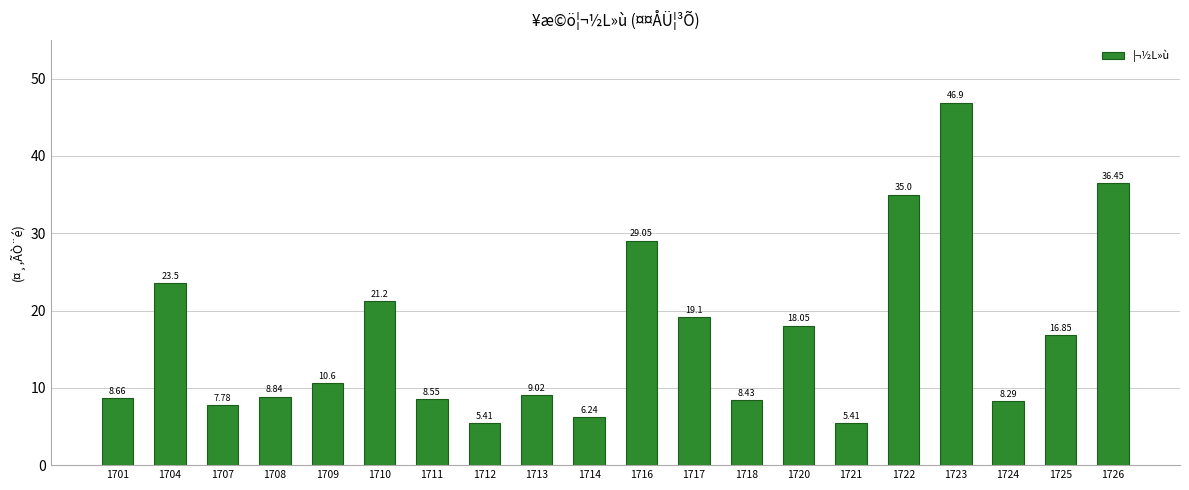

What is the greatest value displayed?

46.9